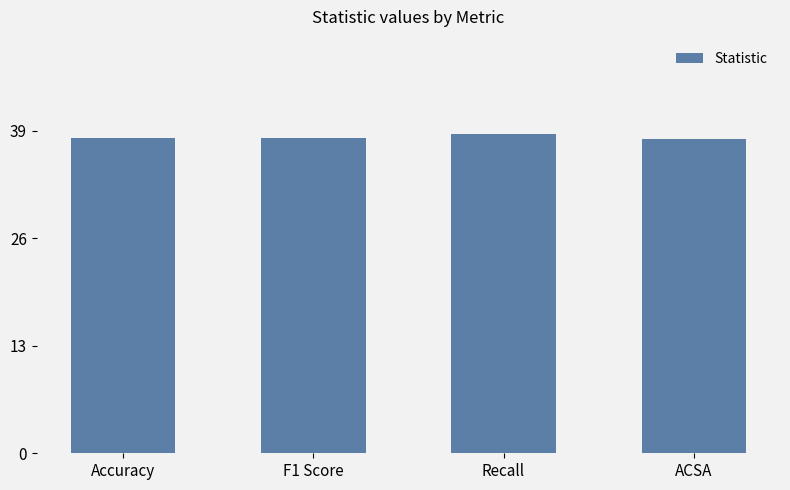

Between Accuracy and Recall, which is larger?

Recall